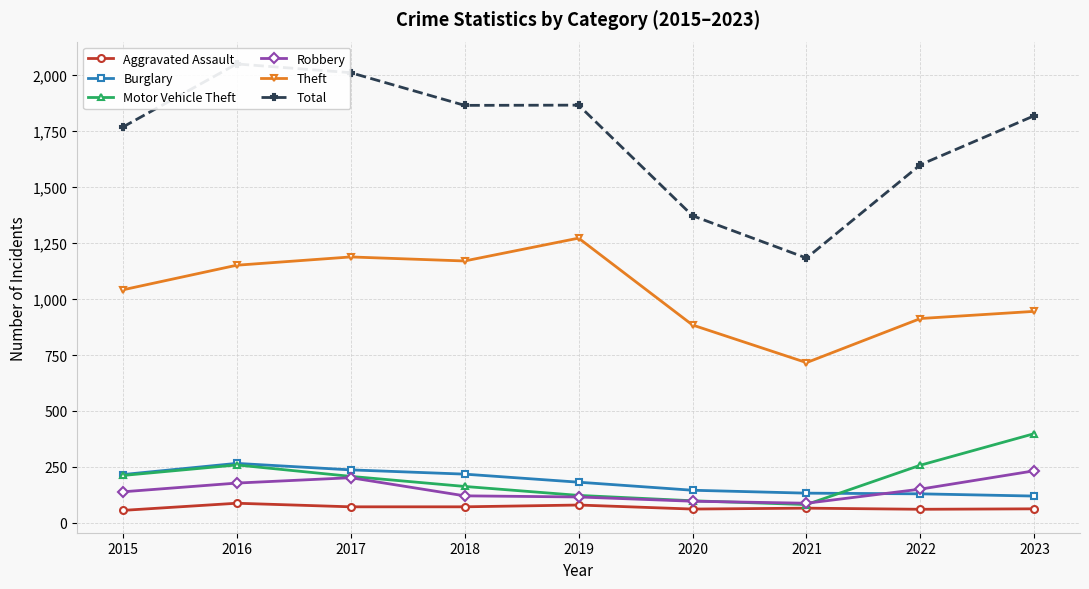

At which category does the chart reach its peak across all series?

2016